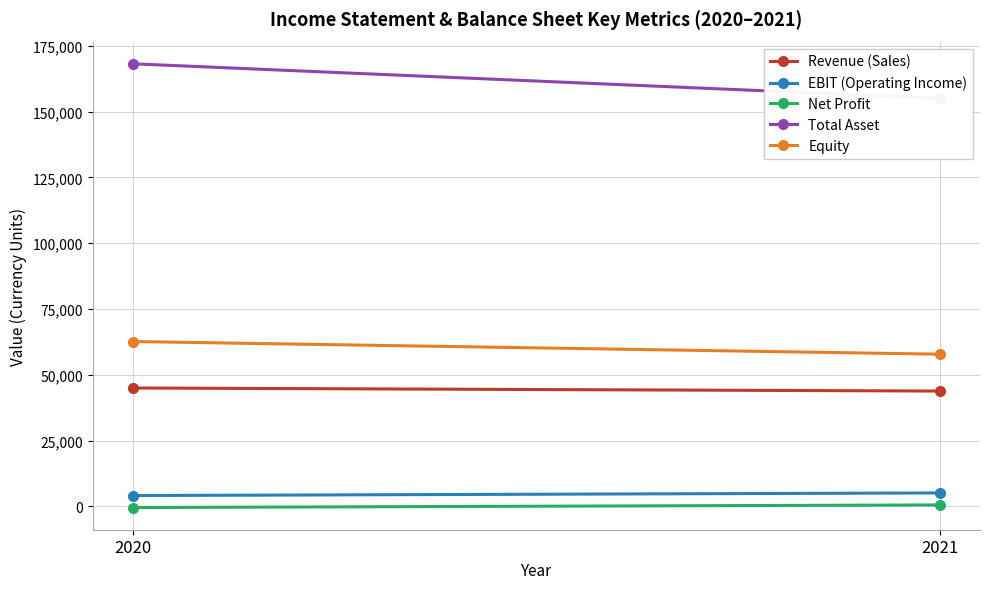

Between 2021 and 2020, which is larger?

2020